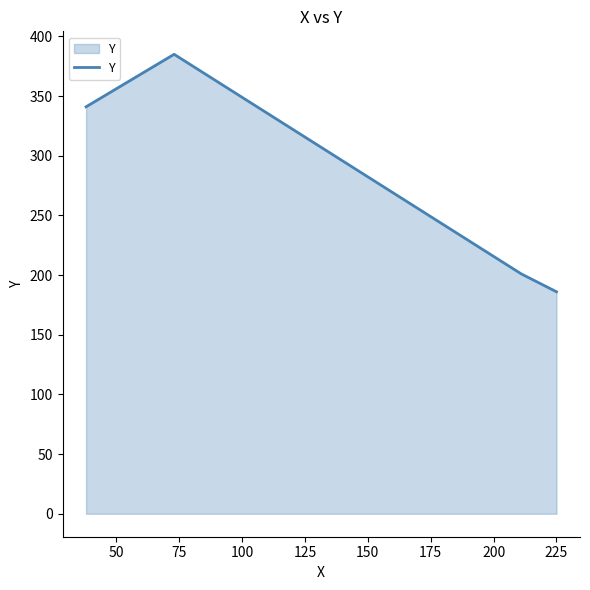

What is the sum of all values?

1113